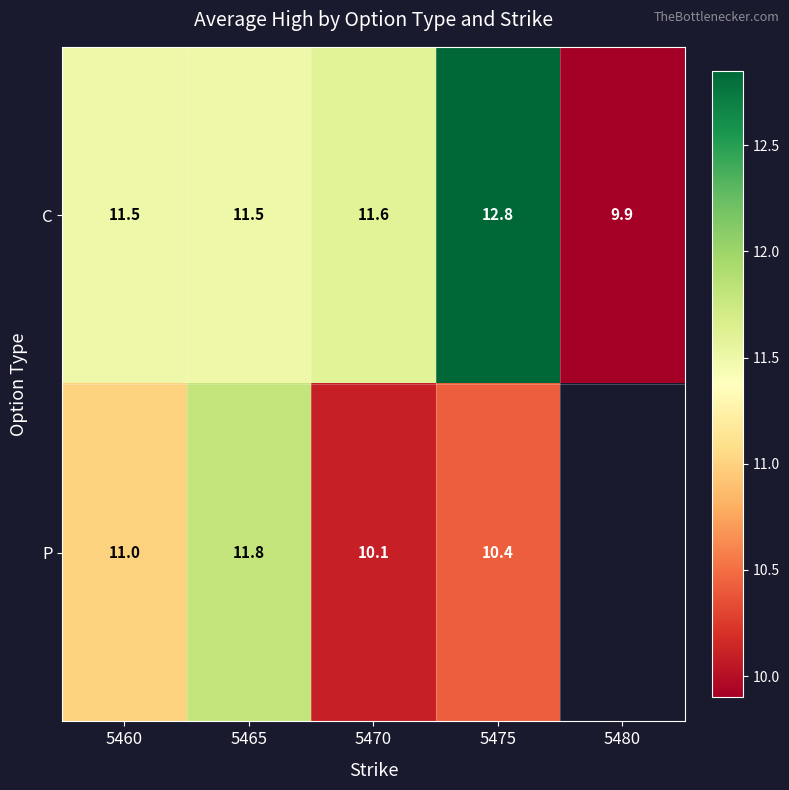

Is the value of P at 5470 greater than the value of C at 5470?

No